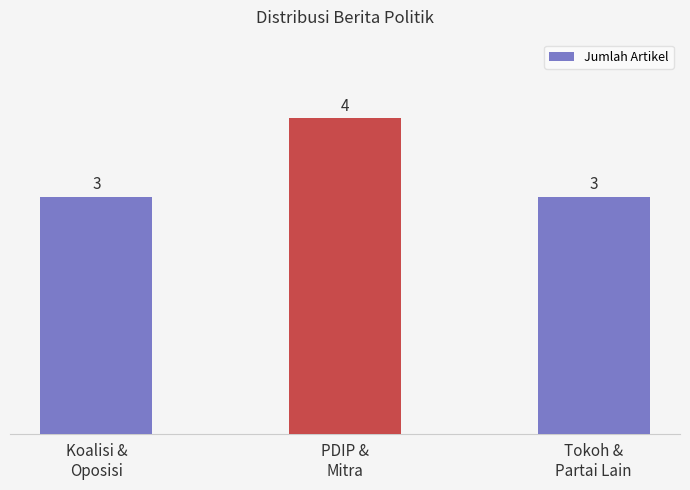

Which category has the highest value across all series?

PDIP &
Mitra